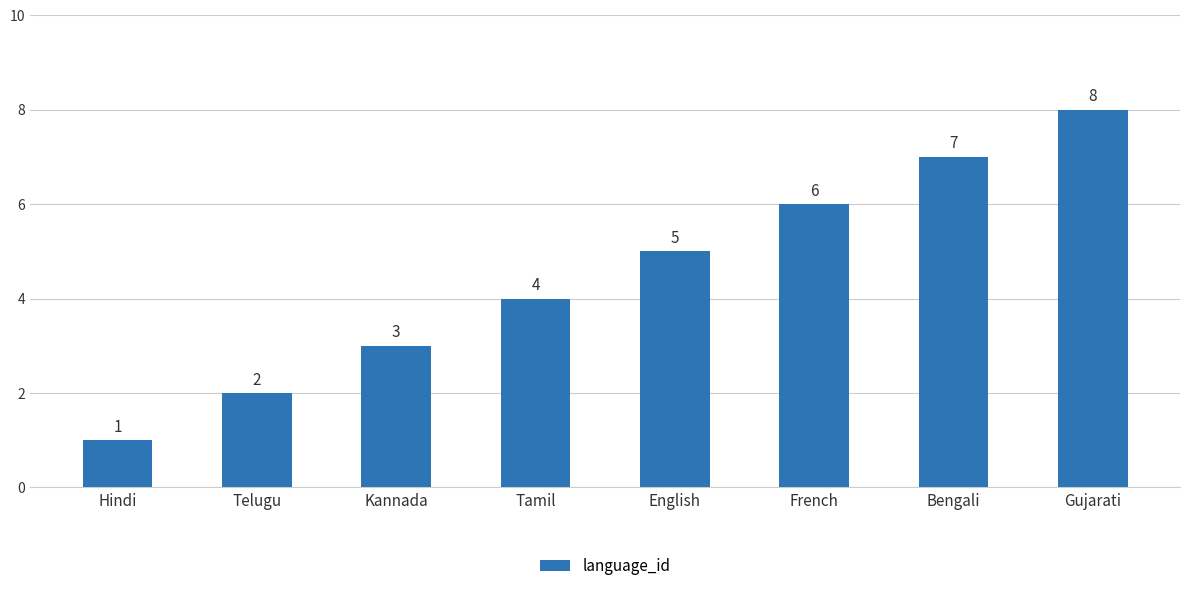

What is the sum of the values at Telugu and French?

8